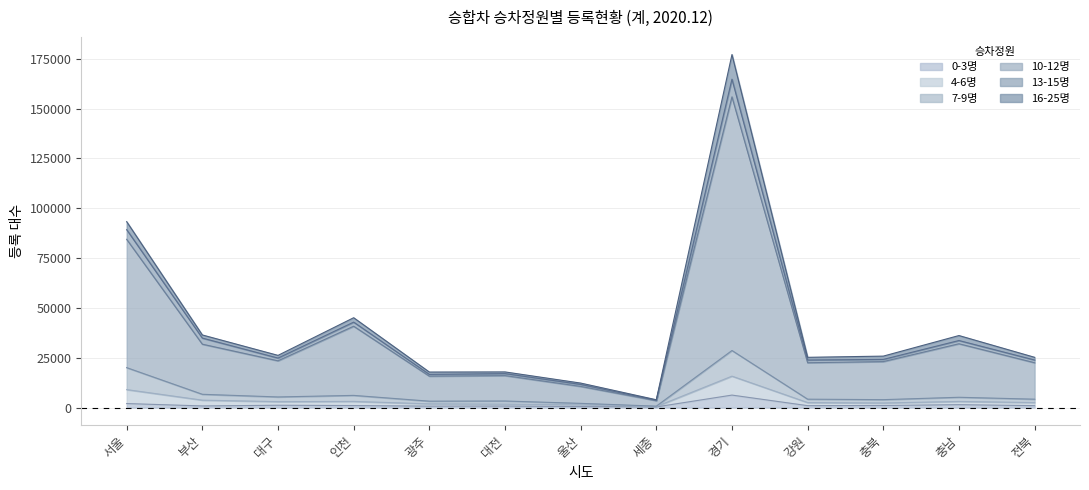

Where is 0-3명 nearest to the value 3315?

서울